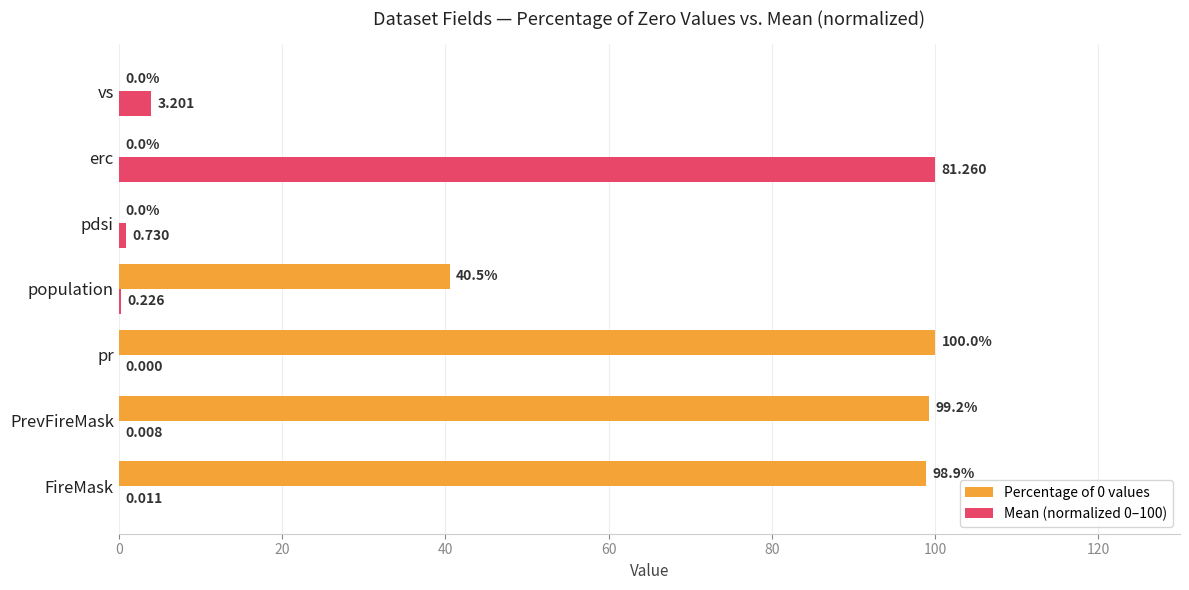

Where is Percentage of 0 values nearest to the value 50?

population